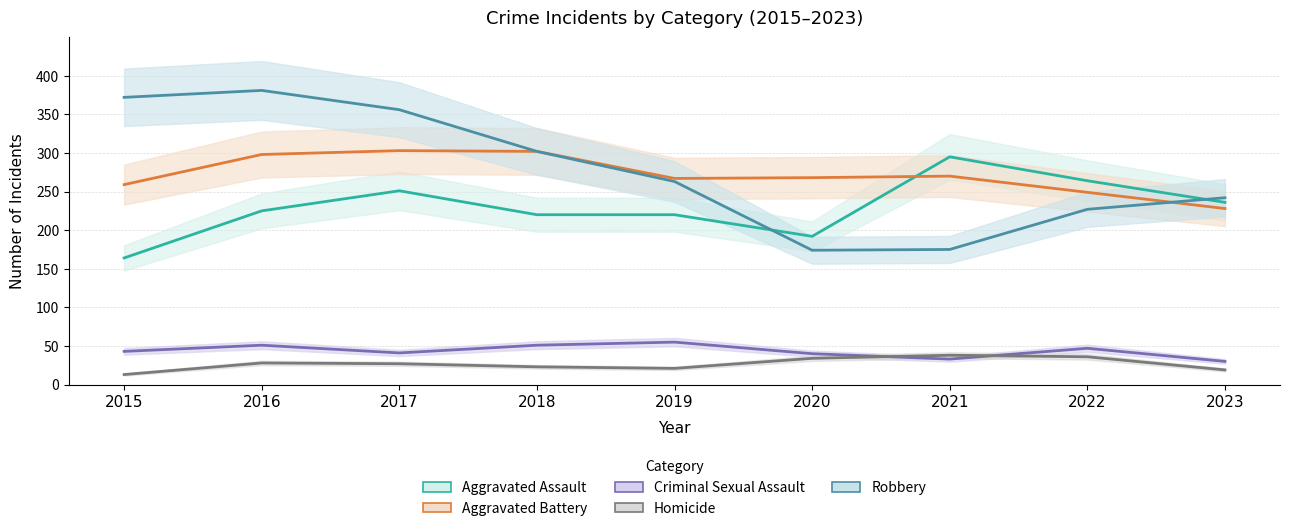

What is the sum of the Aggravated Battery values at 2015 and 2018?

561